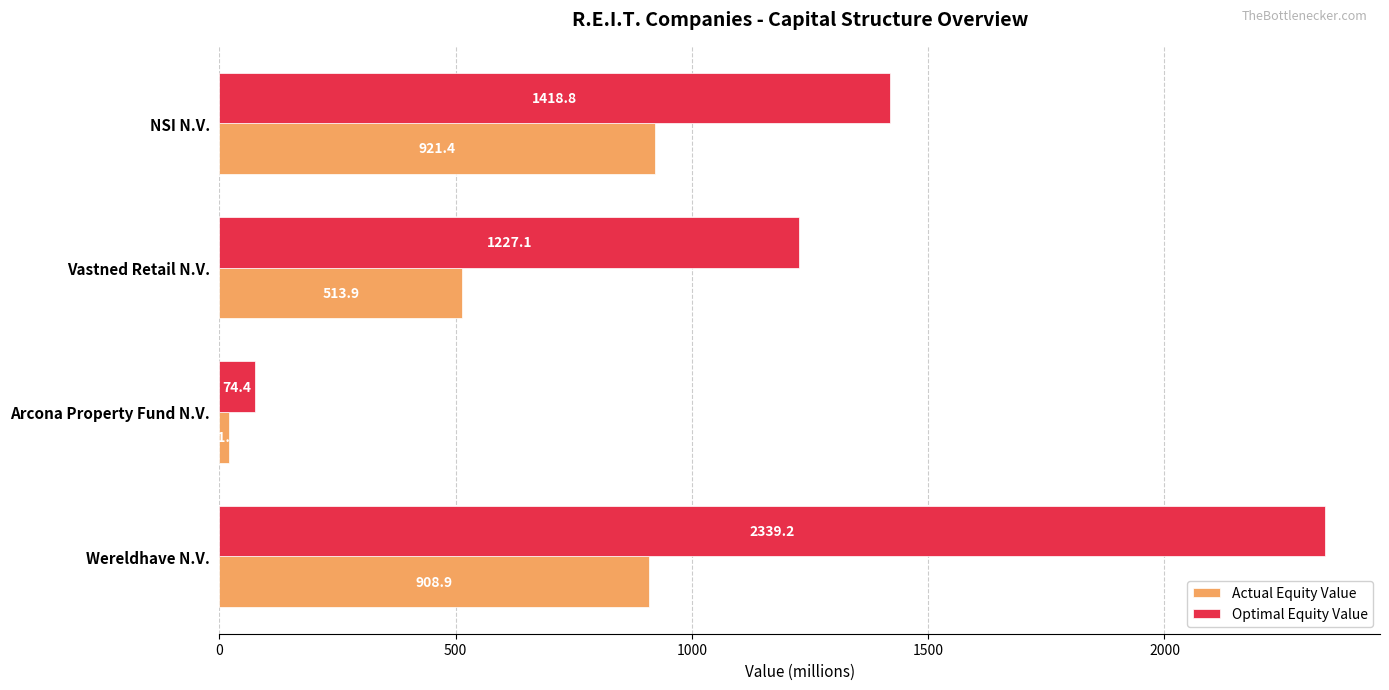

Is the value of Actual Equity Value at Wereldhave N.V. greater than the value of Optimal Equity Value at Vastned Retail N.V.?

No